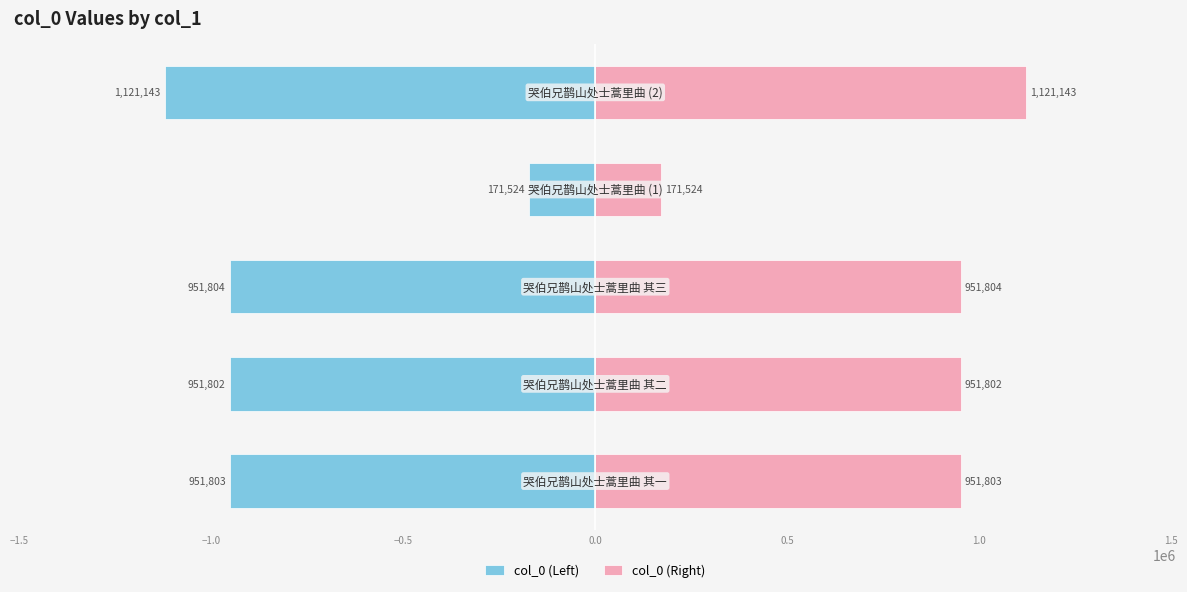

Which series has the largest total across all categories?

col_0 (Right)